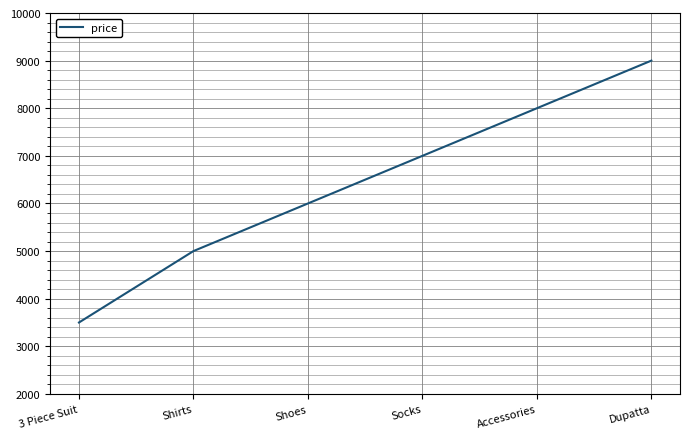

Where is the data nearest to the value 6250?

Shoes